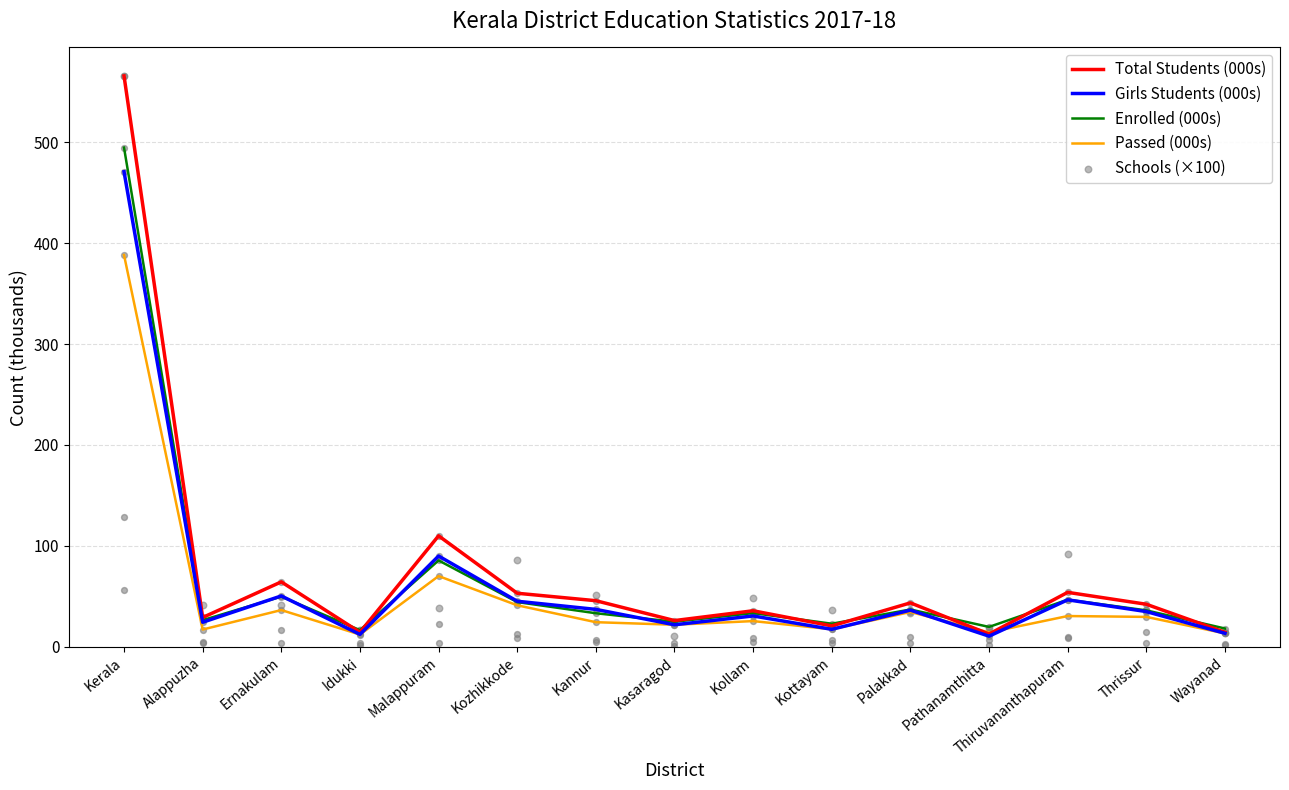

What are all the series names shown in the legend?

Total Students (000s), Girls Students (000s), Enrolled (000s), Passed (000s), Schools (×100)